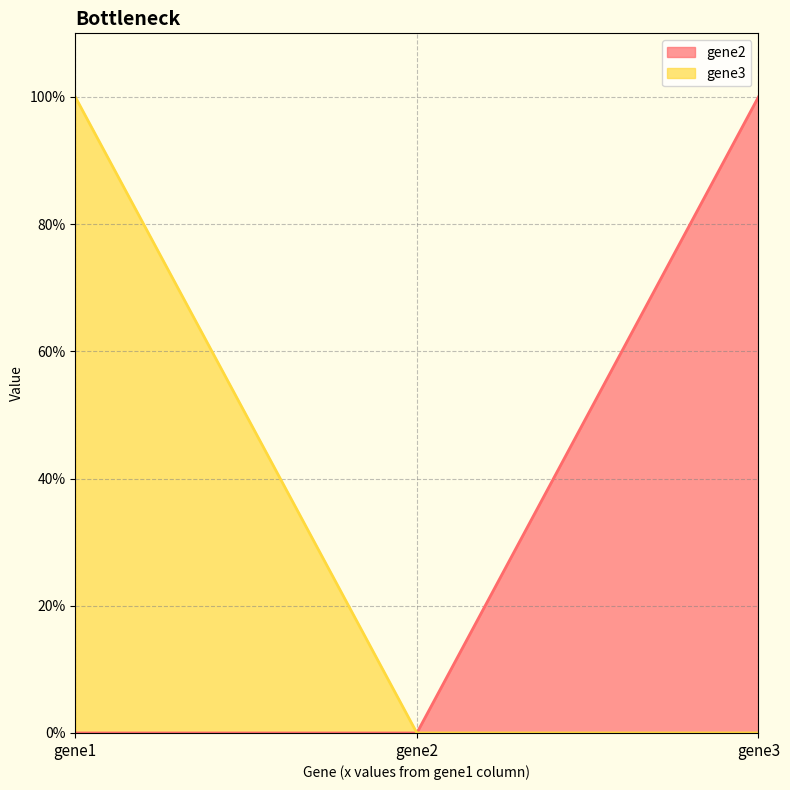

Which label corresponds to the largest value in the chart?

gene3